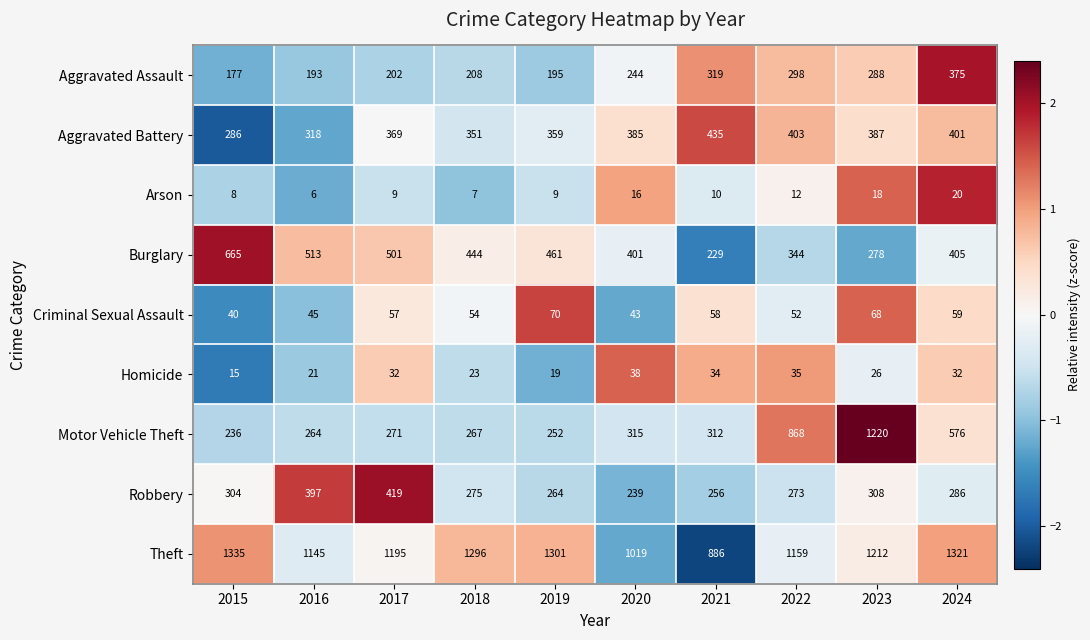

Rank the series by their maximum value, from lowest to highest.

Arson, Homicide, Criminal Sexual Assault, Aggravated Assault, Robbery, Aggravated Battery, Burglary, Motor Vehicle Theft, Theft